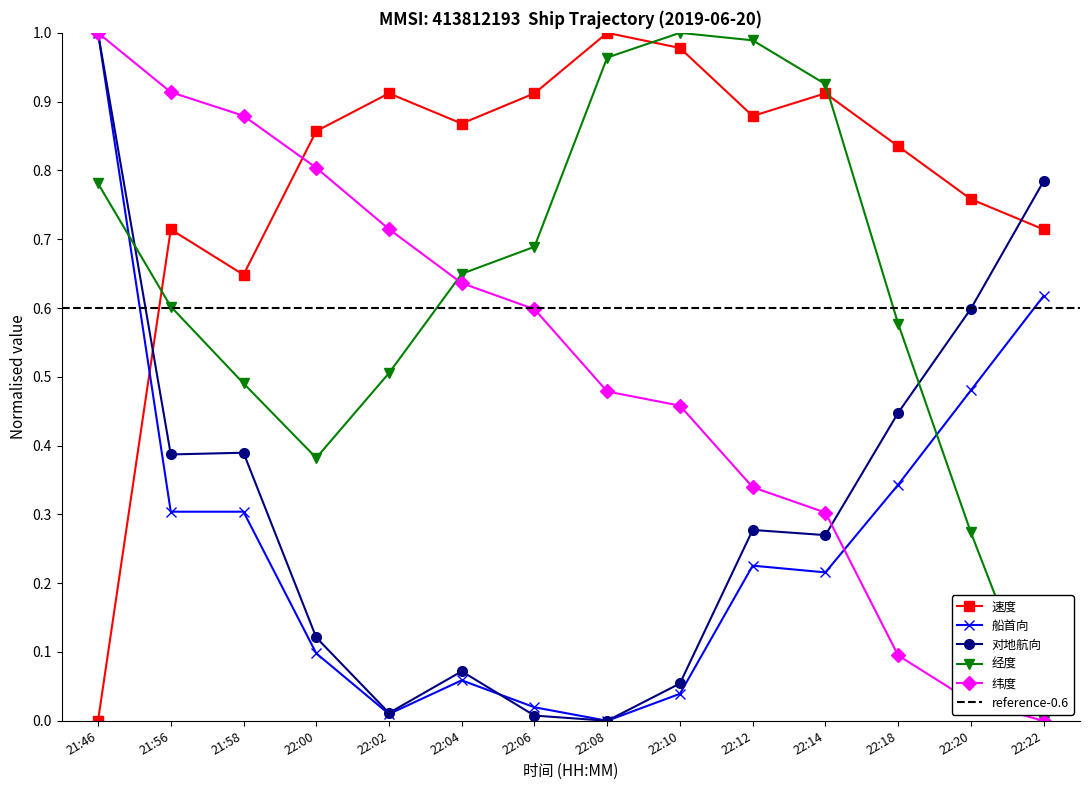

What is the sum of the 对地航向 values at 22:00 and 22:20?

0.7